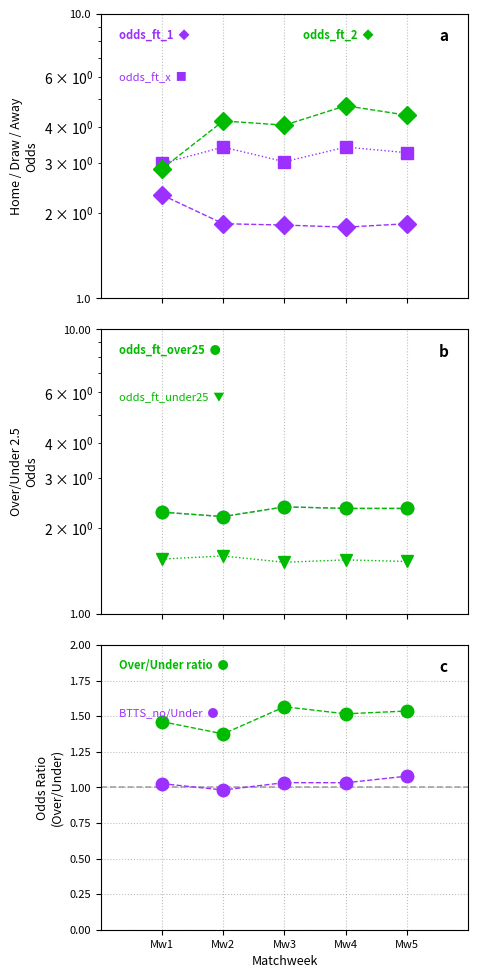

Which series has the largest range (max minus min)?

odds_ft_2